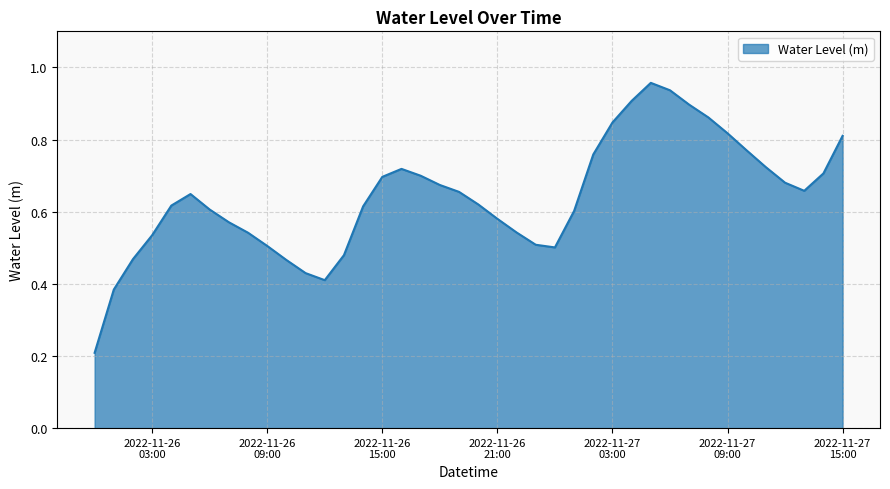

Does the chart display data point markers on the line(s)?

No